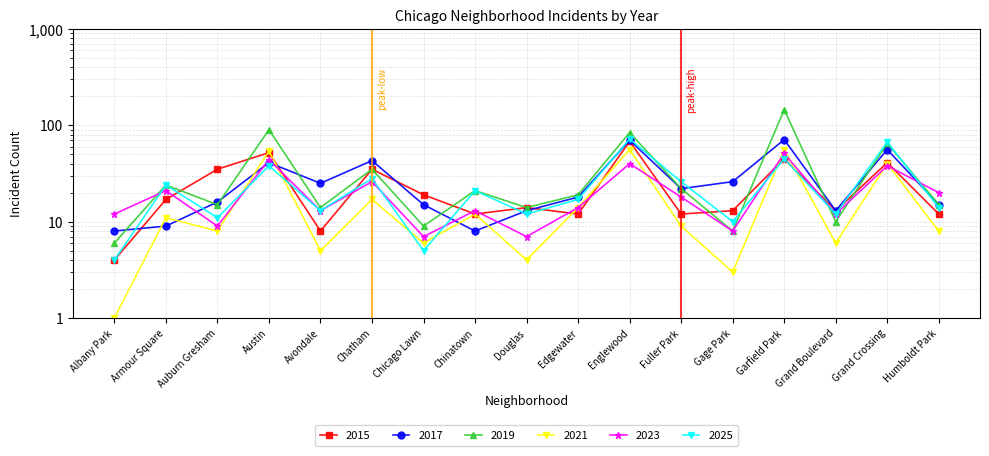

True or false: 2015 and 2019 cross at least once.

True